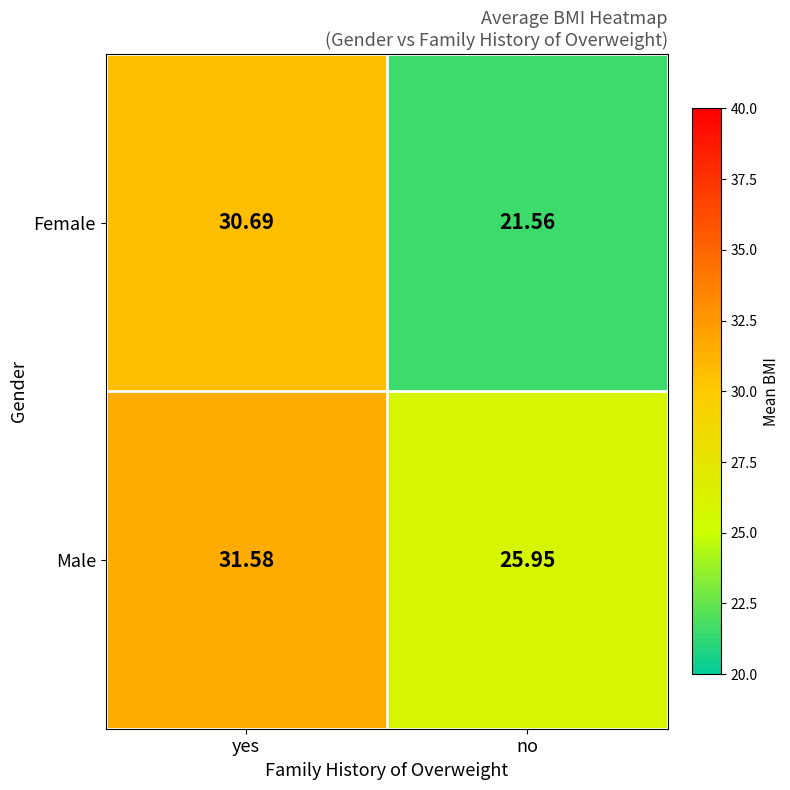

Count the number of data series in this chart.

2